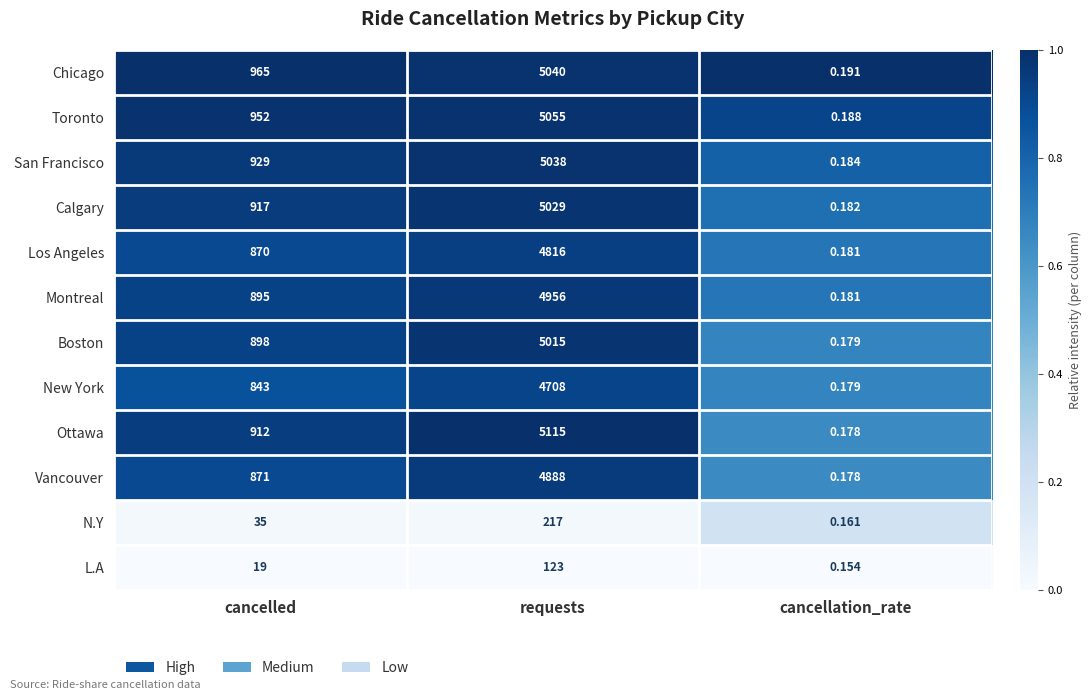

At which label is Chicago closest to 2520?

cancelled